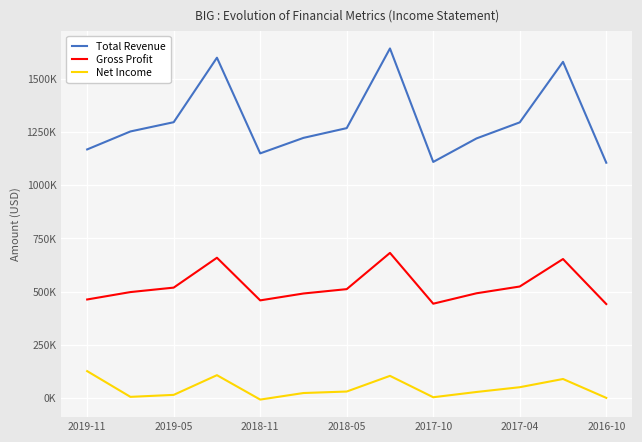

What are all the series names shown in the legend?

Total Revenue, Gross Profit, Net Income